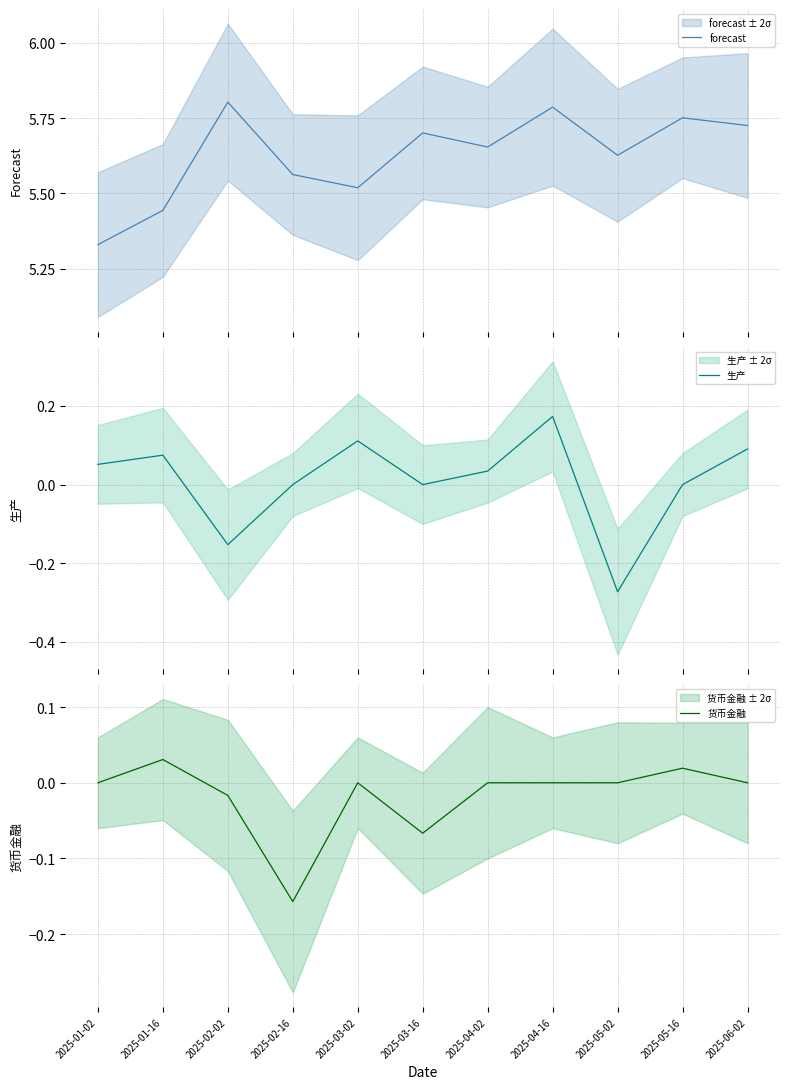

How many lines are shown in the chart?

3